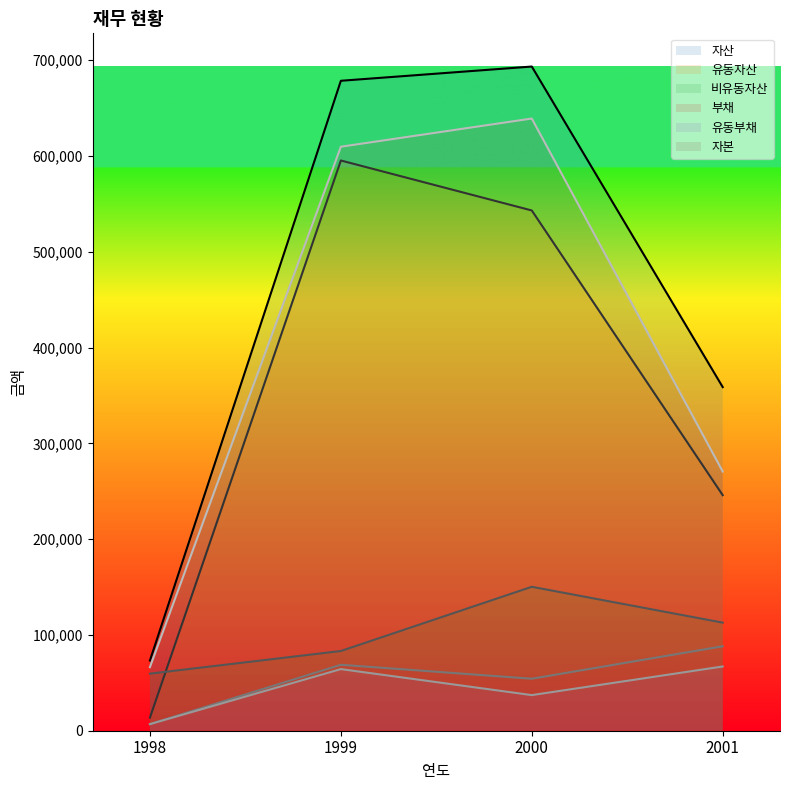

What is the maximum value shown in the chart?

693388